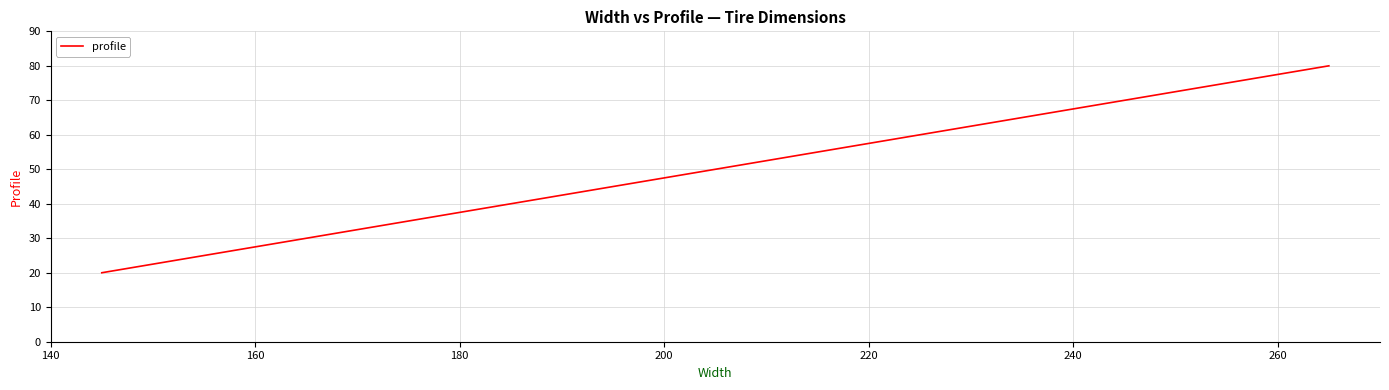

What is the difference between the maximum and minimum values?

60